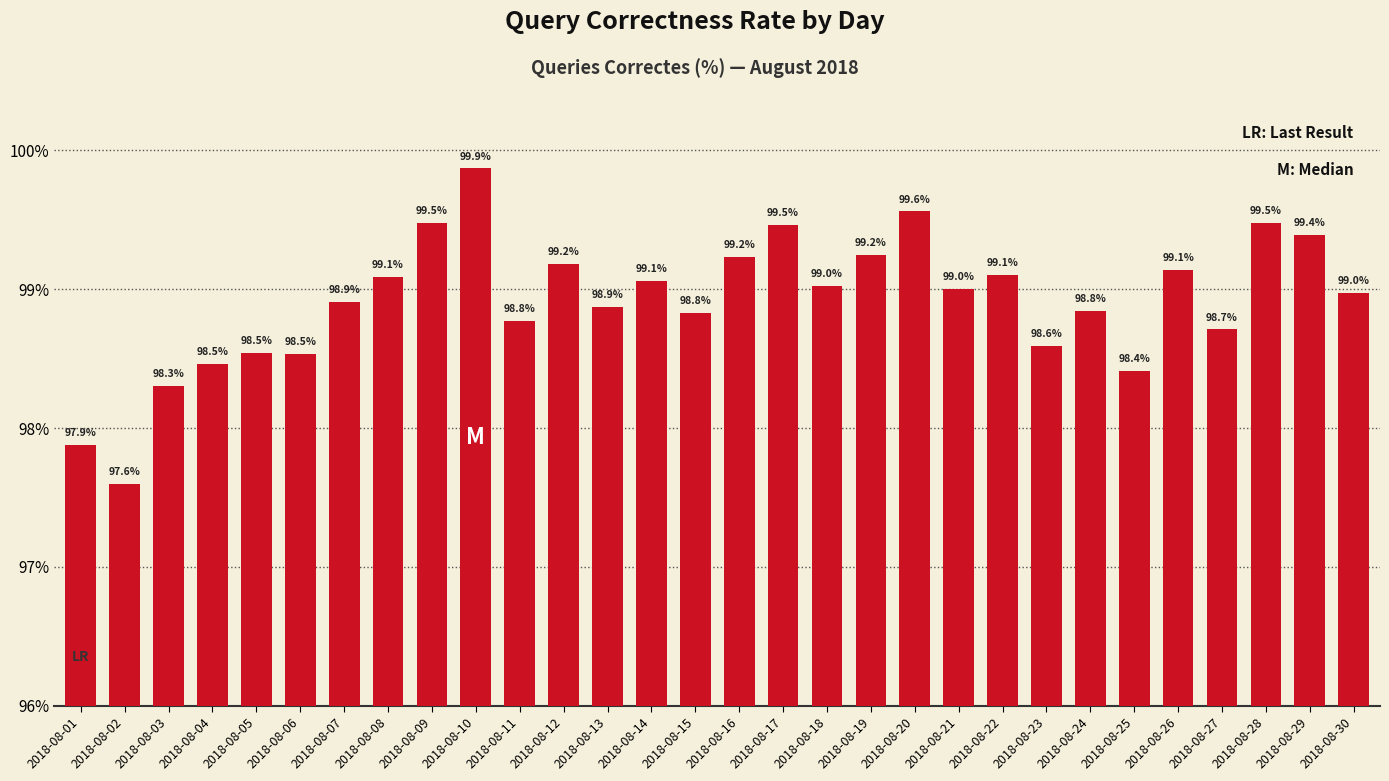

What is the sum of all values?

2967.5